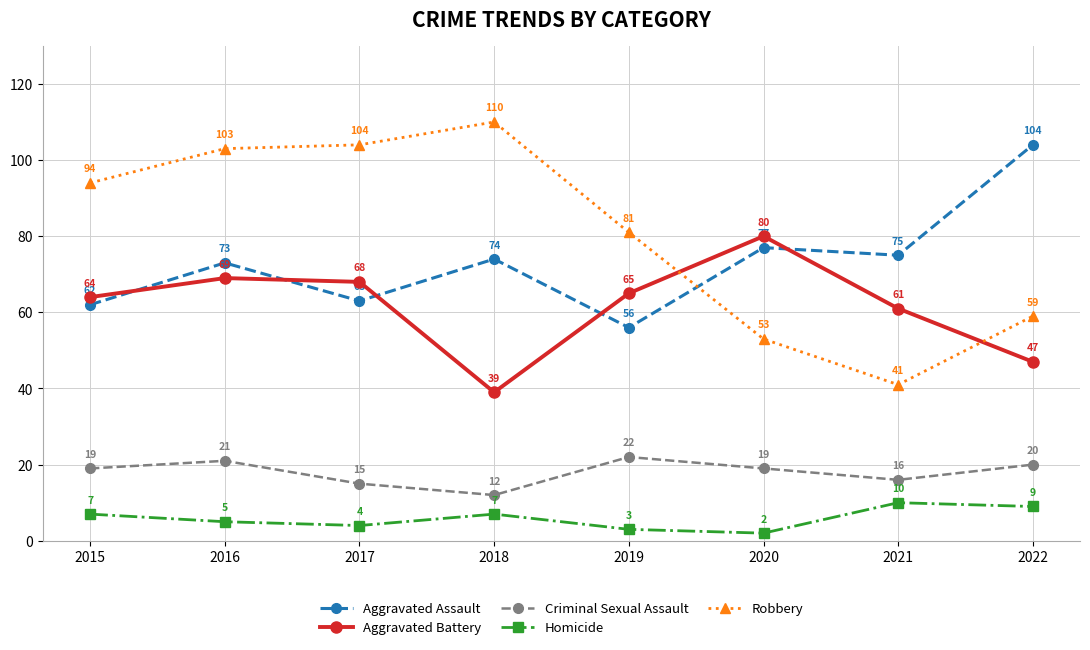

What is the maximum value shown in the chart?

110